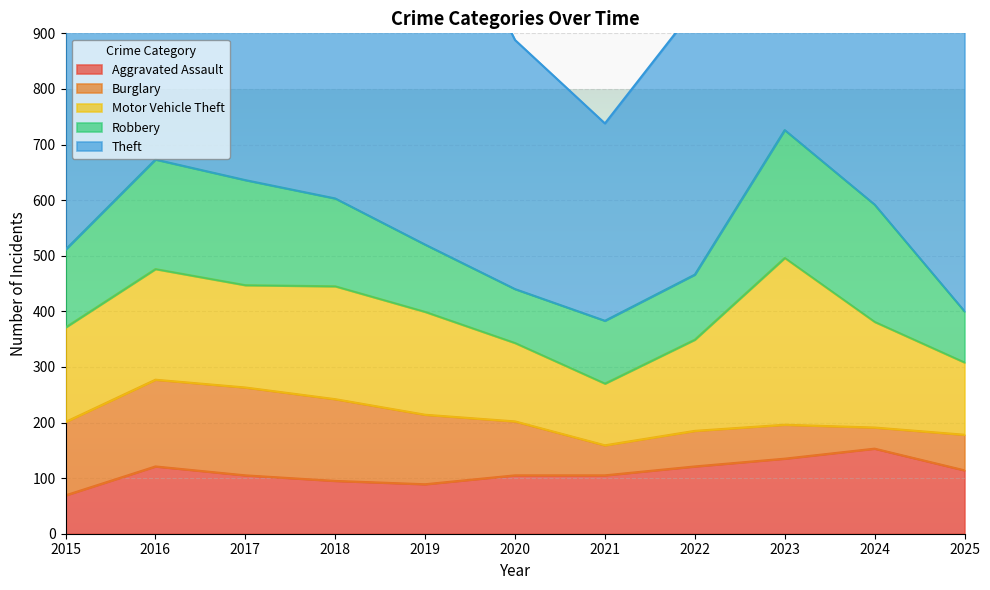

How many values in the Burglary series are below 97?

5